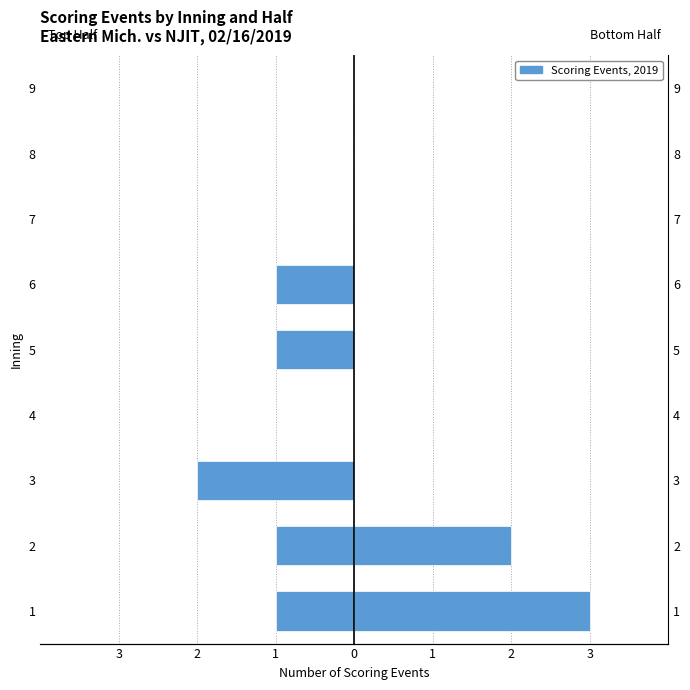

What is the total value across all series at 3?

-2